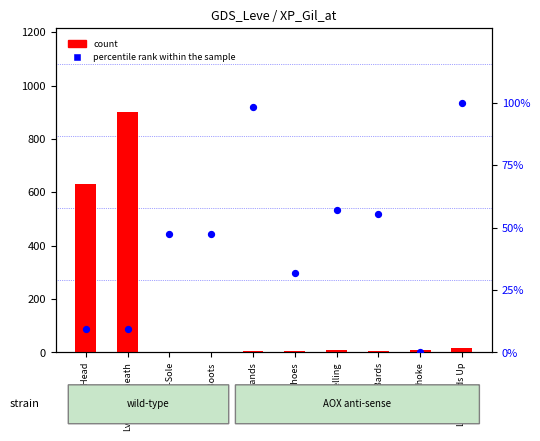

Is the value of percentile rank within the sample at Lv5-Shoes greater than the value of count at Lv1-Underneath?

No